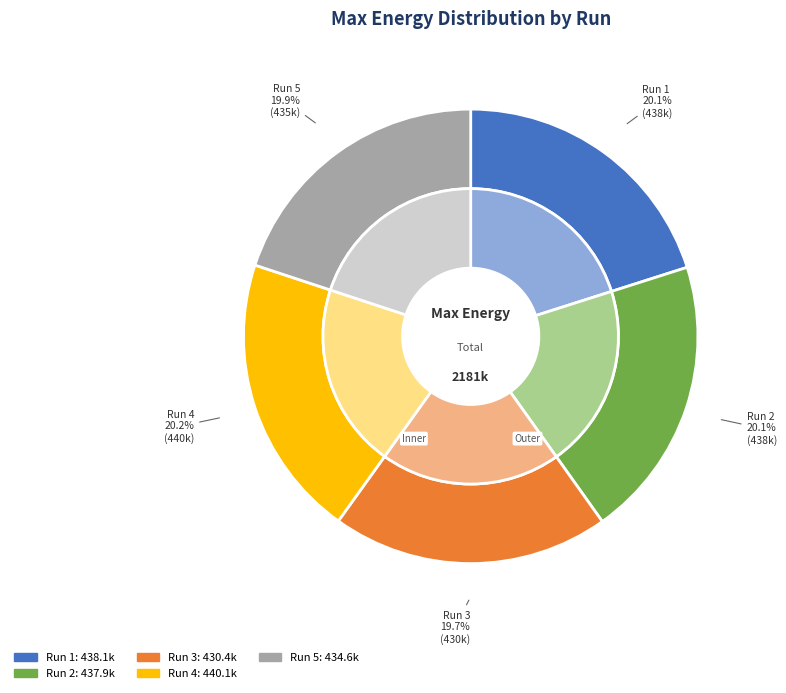

Is it true that Run 1 is 31% of the pie?

False